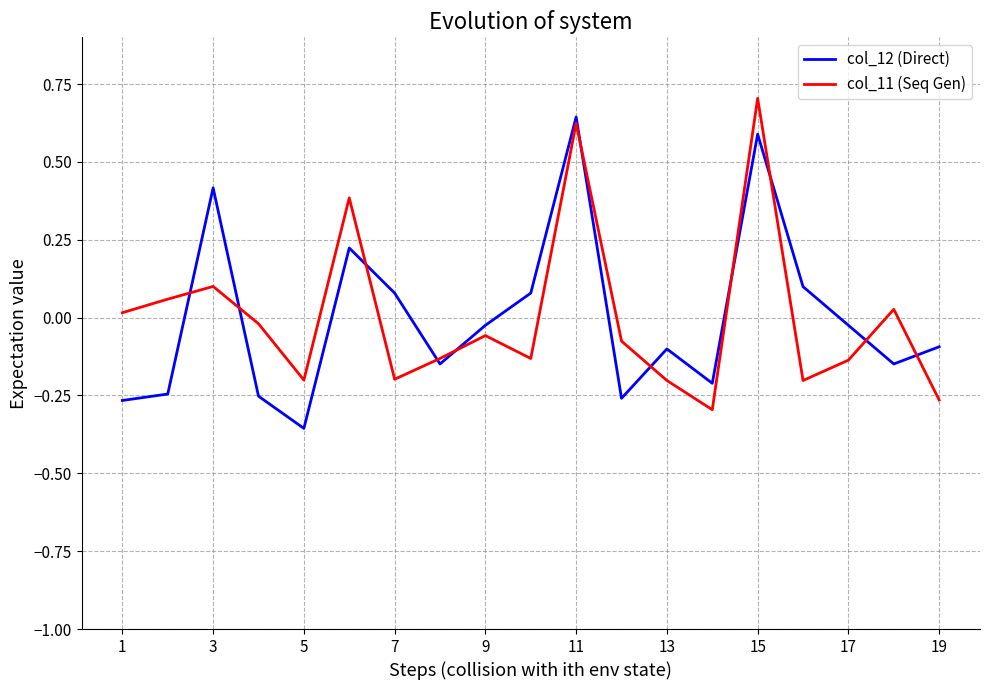

What is the highest value of the col_11 (Seq Gen) series?

0.7